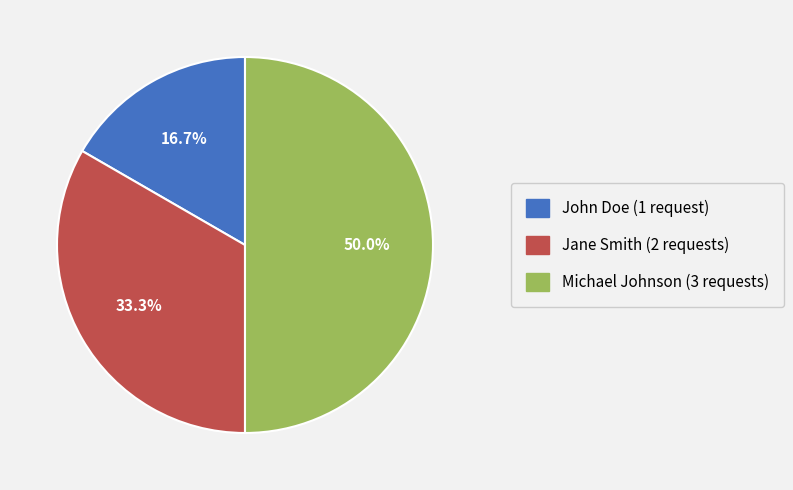

Count the number of slices in the pie.

3